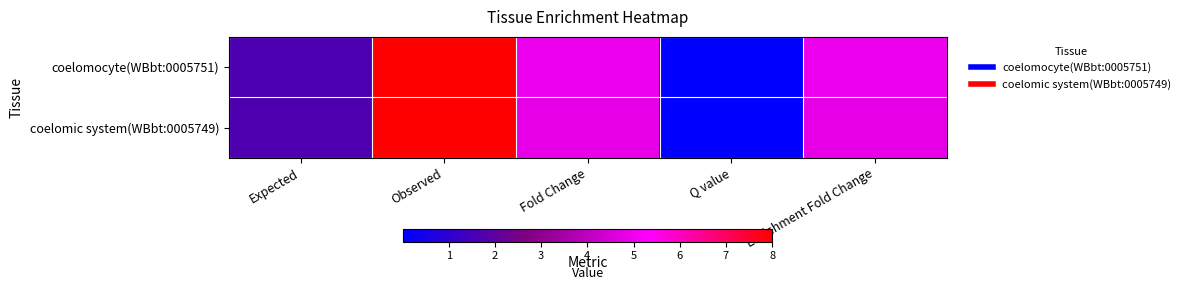

Which series has the largest range (max minus min)?

coelomocyte(WBbt:0005751)